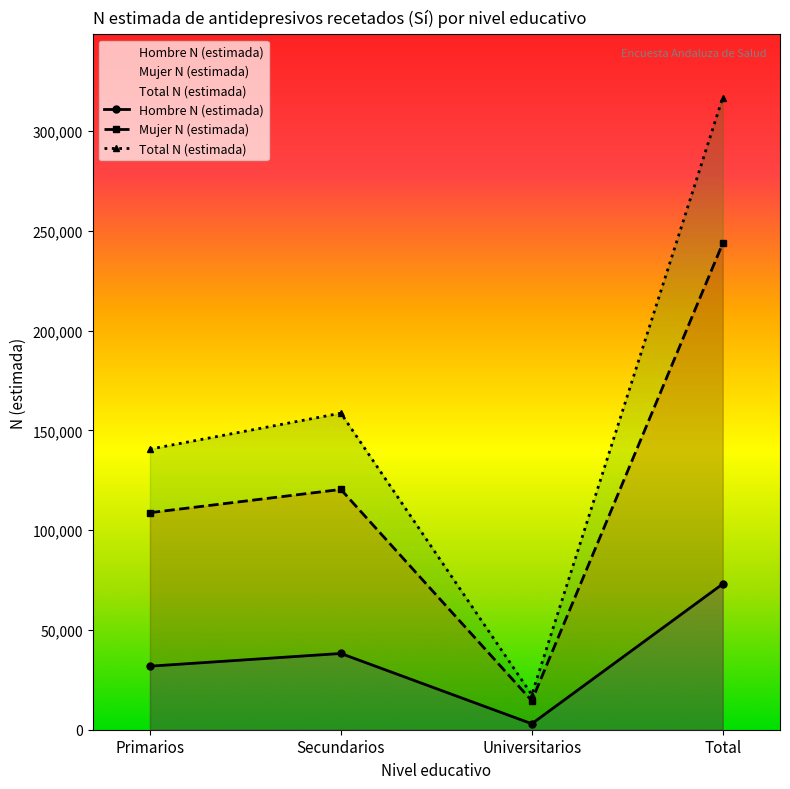

True or false: Hombre N (estimada) and Total N (estimada) intersect in this chart.

False